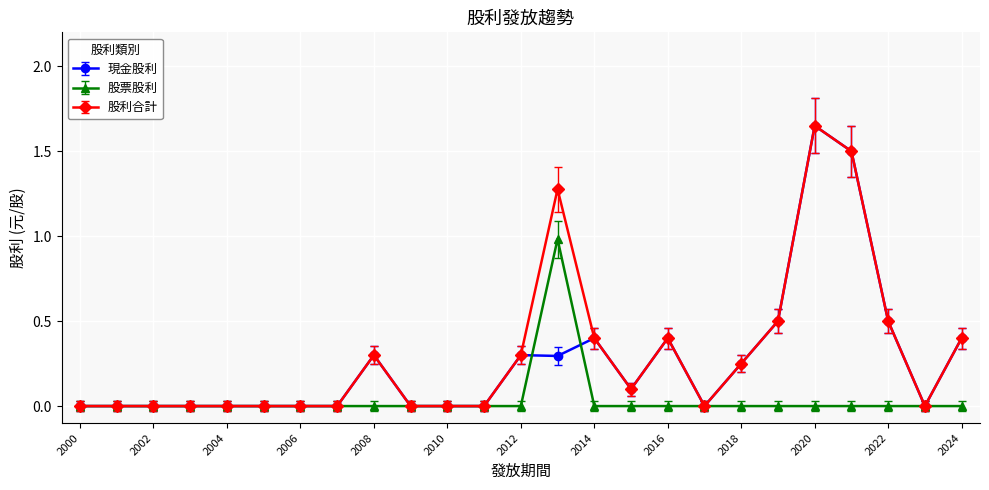

How many lines are shown in the chart?

3